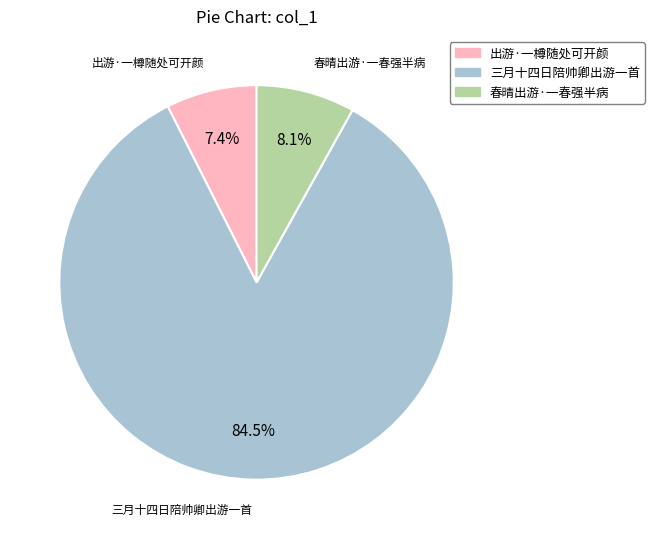

To the nearest percent, what is the average slice percentage?

33%